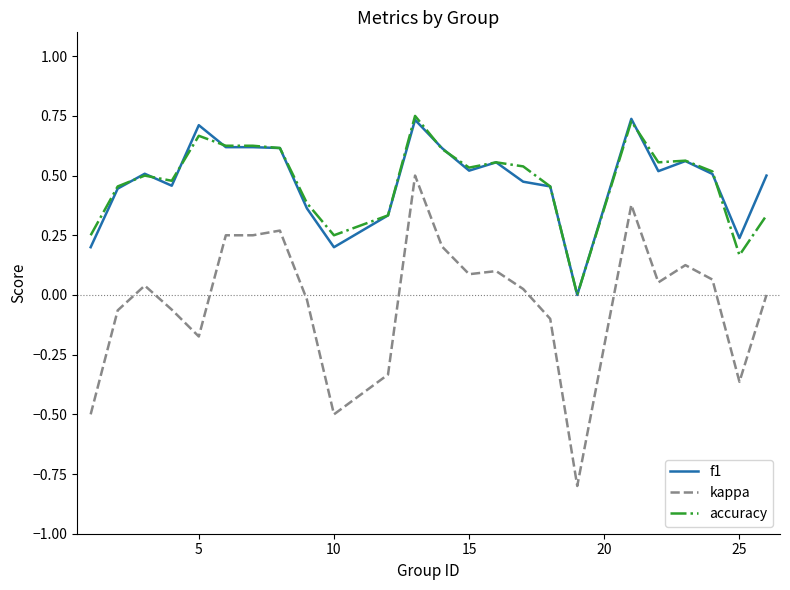

Which series has the largest range (max minus min)?

kappa